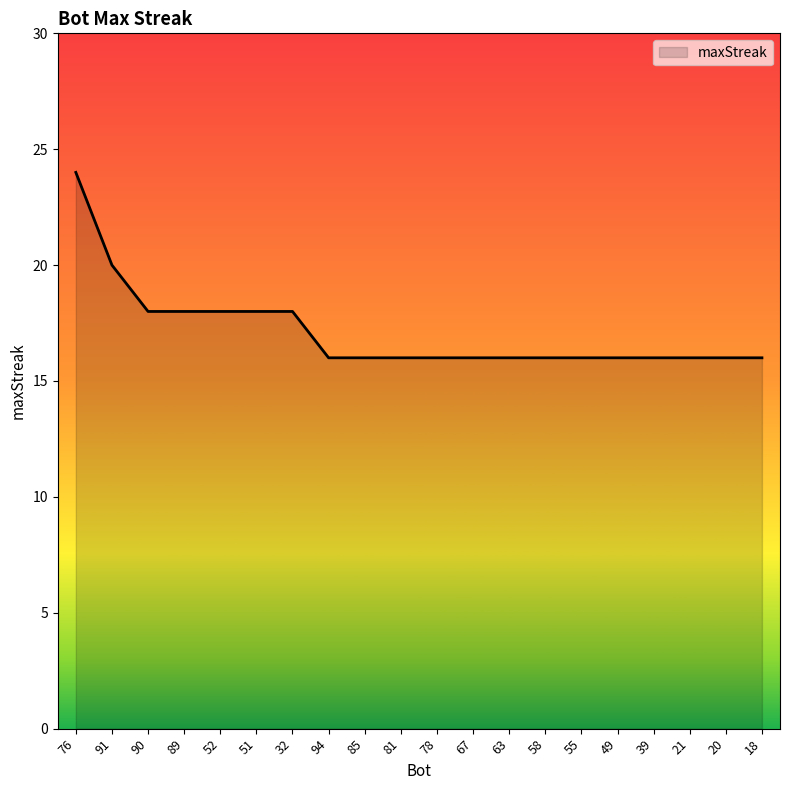

What is the greatest value displayed?

24